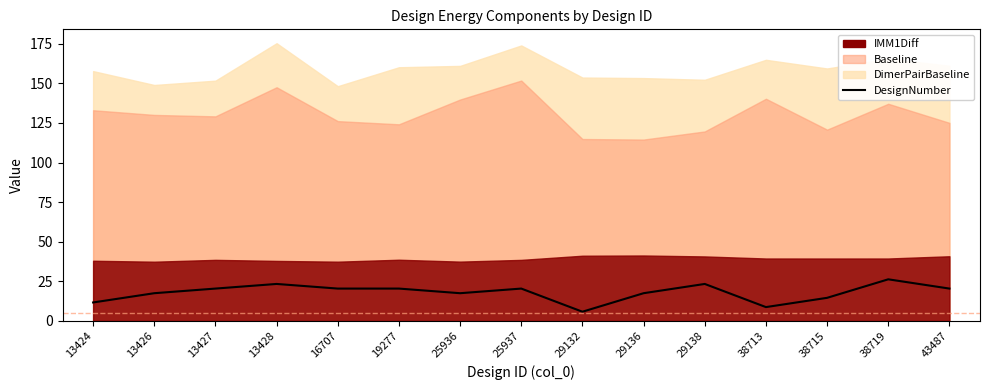

Reading right to left, extract all data points from this chart.

20.5	26.3	14.6	8.8	23.4	17.5	5.8	20.5	17.5	20.5	20.5	23.4	20.5	17.5	11.7